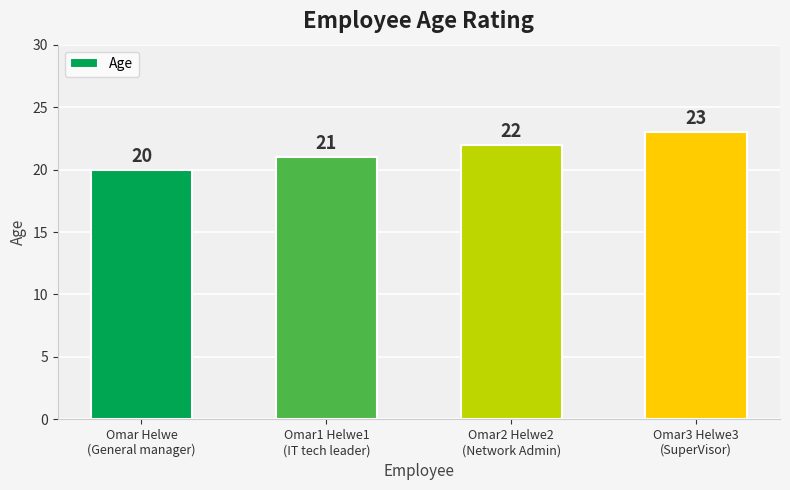

What is the approximate value at Omar Helwe
(General manager)?

20